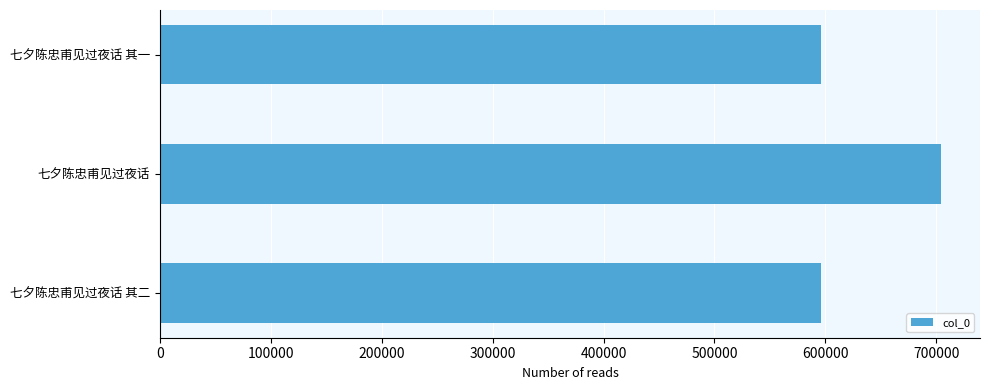

What is the average value?

632185